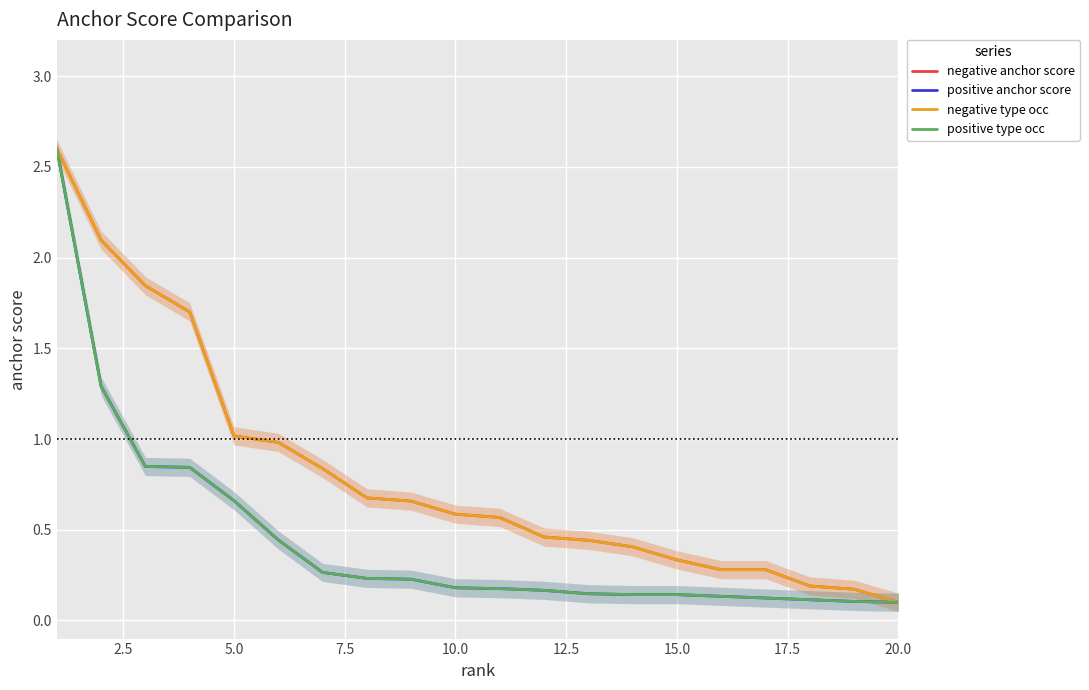

Which series has the largest range (max minus min)?

negative anchor score